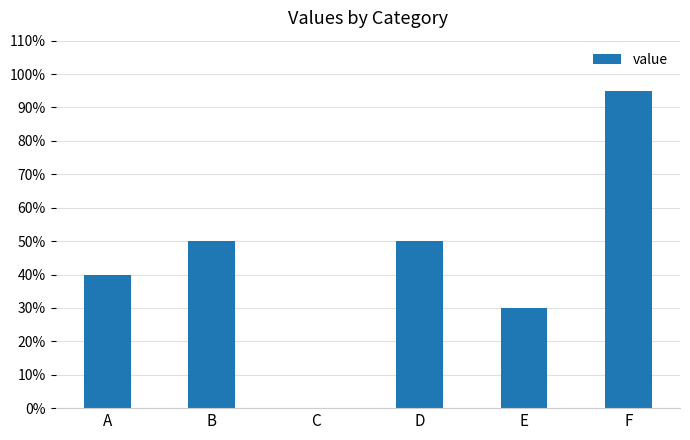

What is the change in value from C to E?

+30